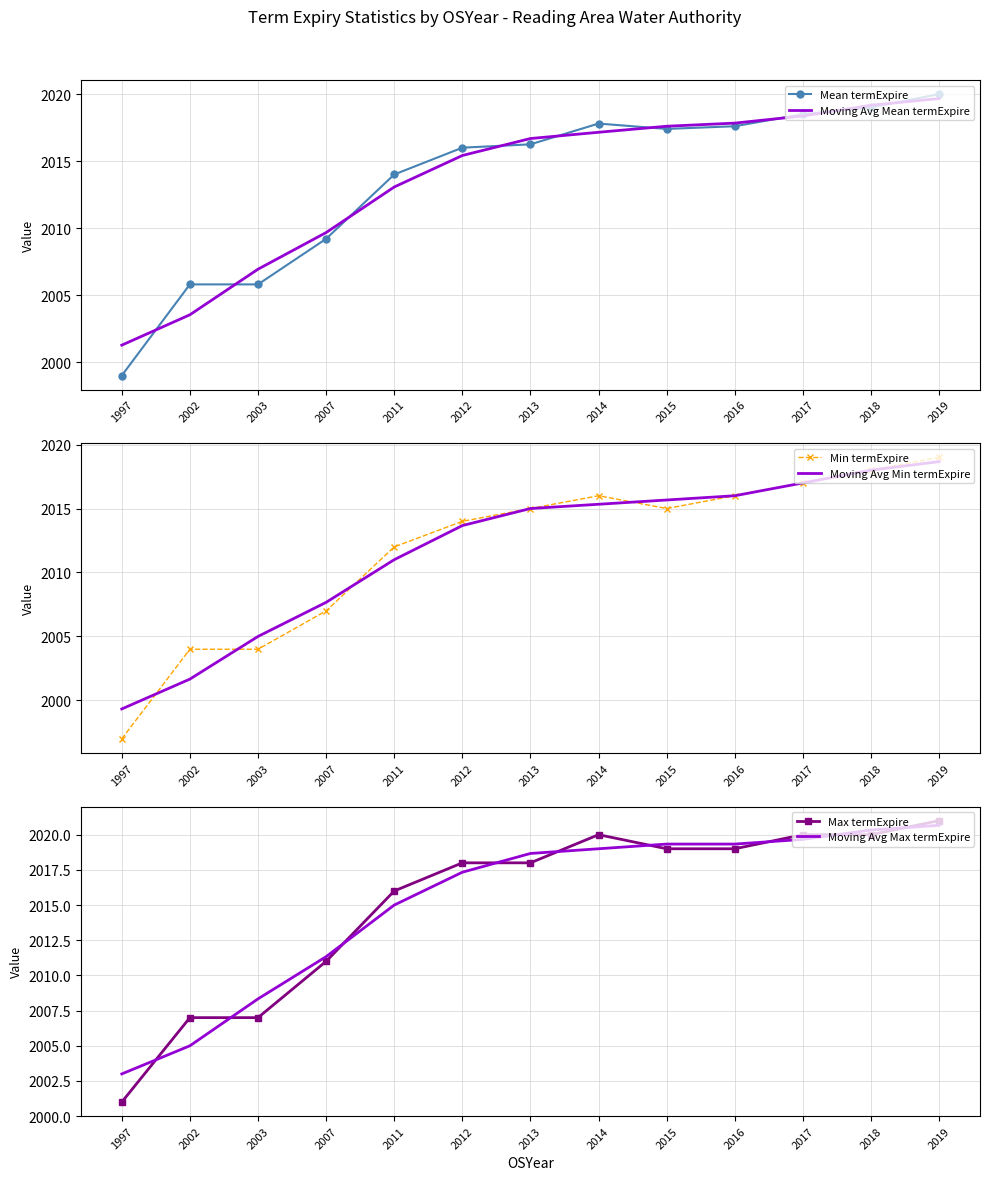

Rank the series by their maximum value, from highest to lowest.

Max termExpire, Moving Avg Max termExpire, Mean termExpire, Moving Avg Mean termExpire, Min termExpire, Moving Avg Min termExpire